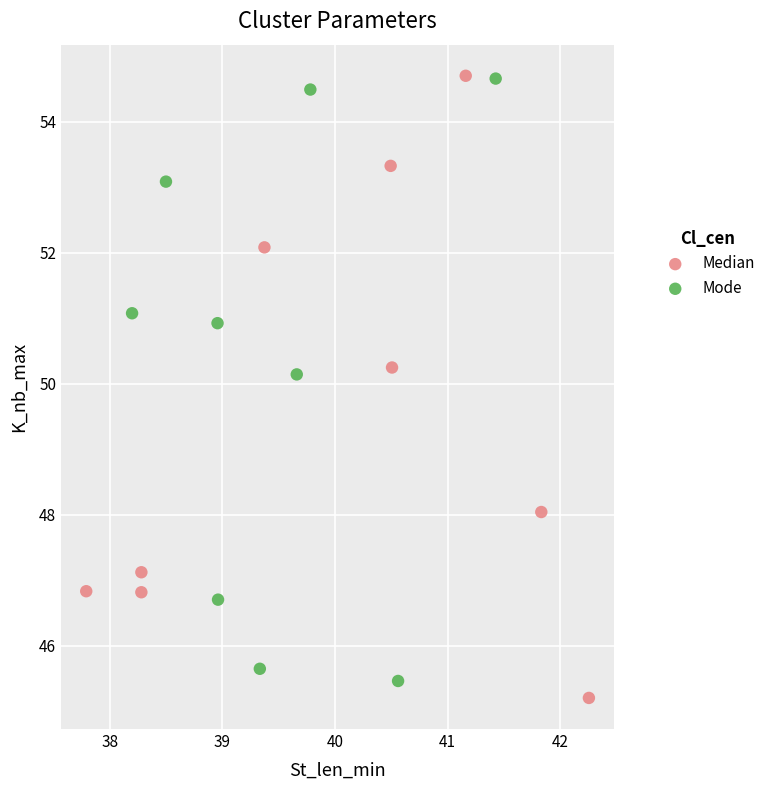

What are all the series names shown in the legend?

Median, Mode